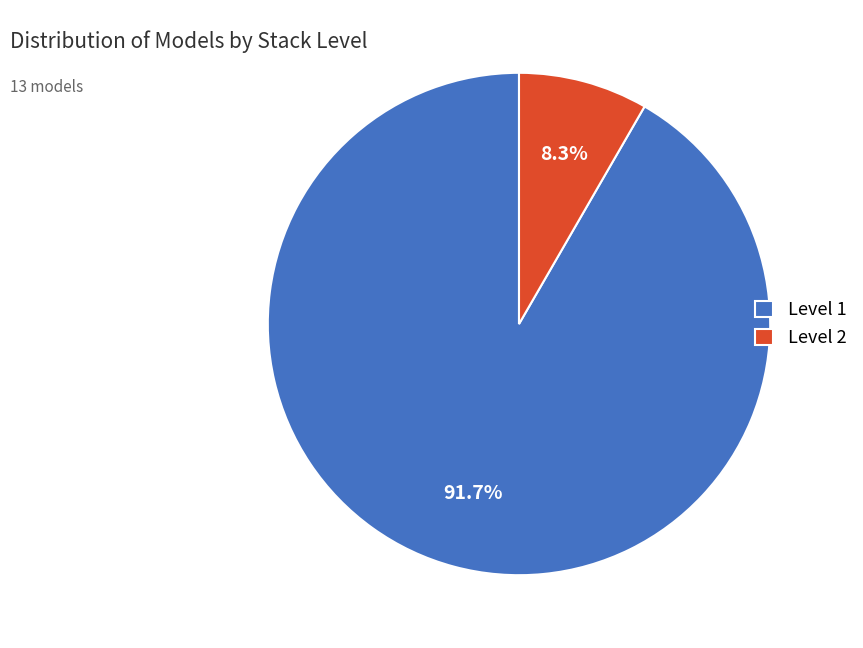

Is Level 1 the majority of the pie?

Yes